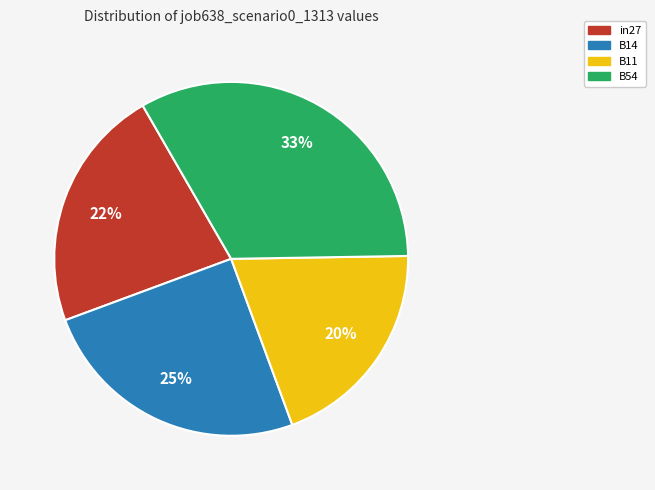

True or false: B11 accounts for 15% of the total.

False